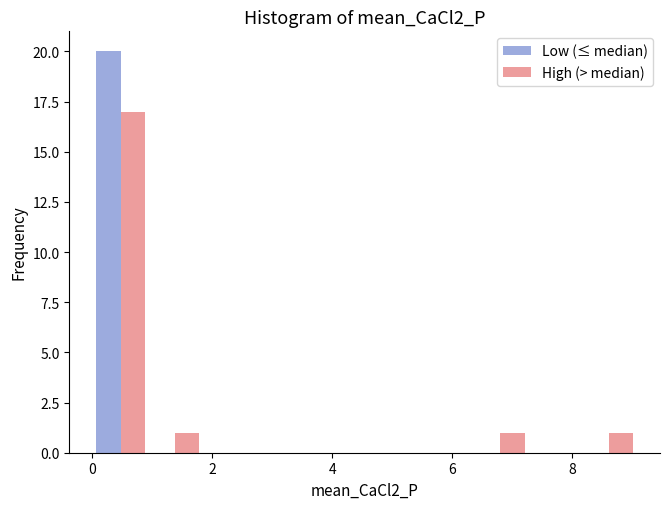

Reading left to right, transcribe this chart: for each range on the x-axis, give the height of each series' bar. Neither the bar edges nor the heights are printed on the chart, so give them approximately, as read against the axes.

0.0 to 1.0: Low (≤ median)=20	High (> median)=17
1.0 to 1.8: Low (≤ median)=0	High (> median)=1
1.8 to 2.8: Low (≤ median)=0	High (> median)=0
2.8 to 3.6: Low (≤ median)=0	High (> median)=0
3.6 to 4.6: Low (≤ median)=0	High (> median)=0
4.6 to 5.4: Low (≤ median)=0	High (> median)=0
5.4 to 6.4: Low (≤ median)=0	High (> median)=0
6.4 to 7.2: Low (≤ median)=0	High (> median)=1
7.2 to 8.2: Low (≤ median)=0	High (> median)=0
8.2 to 9.0: Low (≤ median)=0	High (> median)=1